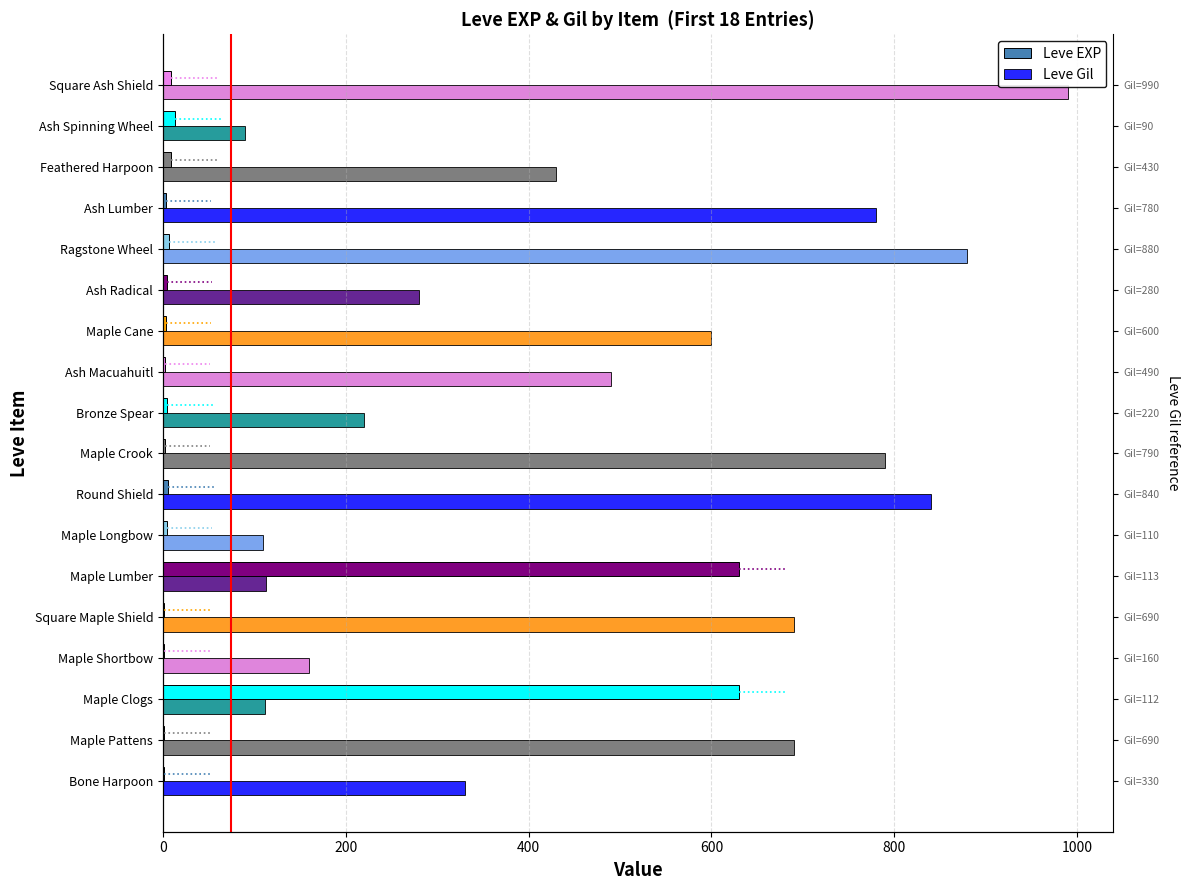

Rank the series by their maximum value, from lowest to highest.

Leve EXP, Leve Gil